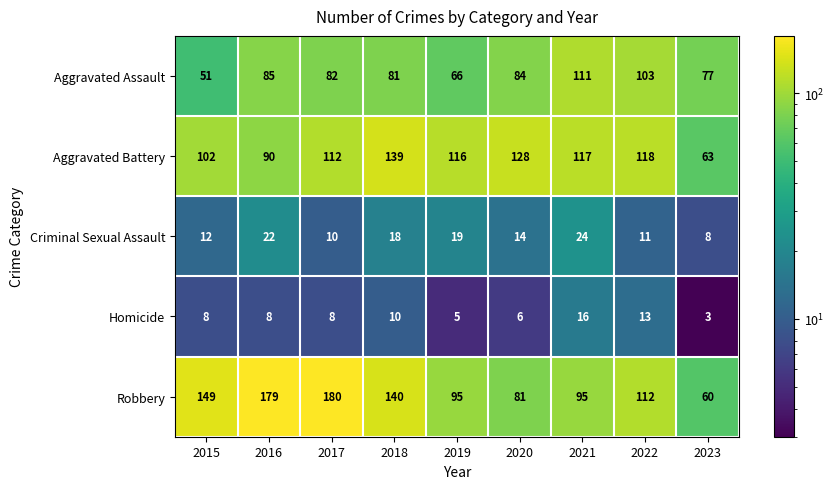

At which category is the sum across all series the highest?

2017